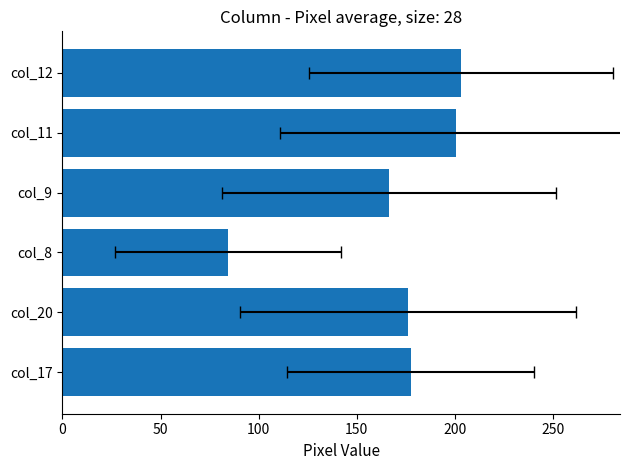

What is the sum of the values at col_9 and col_11?

367.3